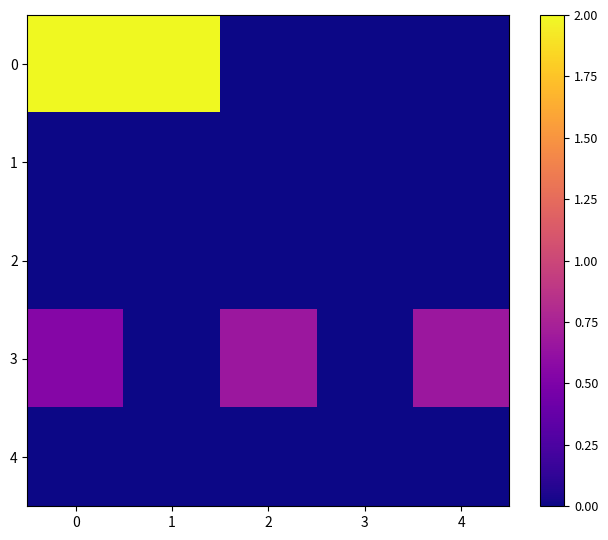

Count the number of data series in this chart.

5